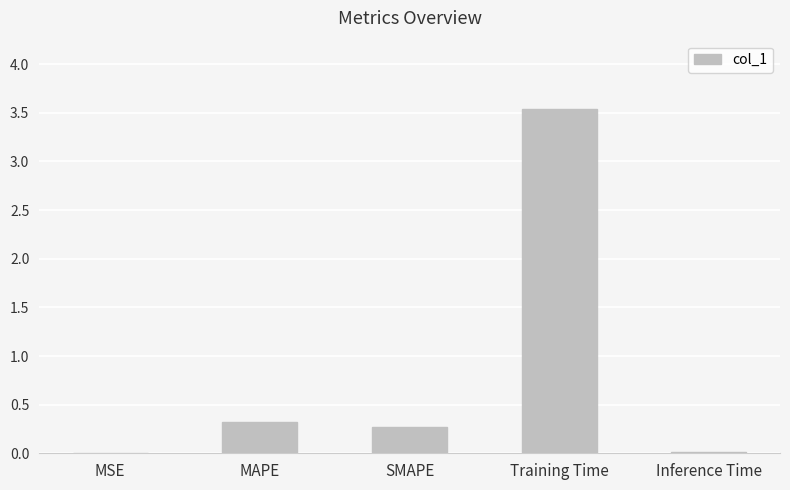

What value does the data have at MAPE?

0.3